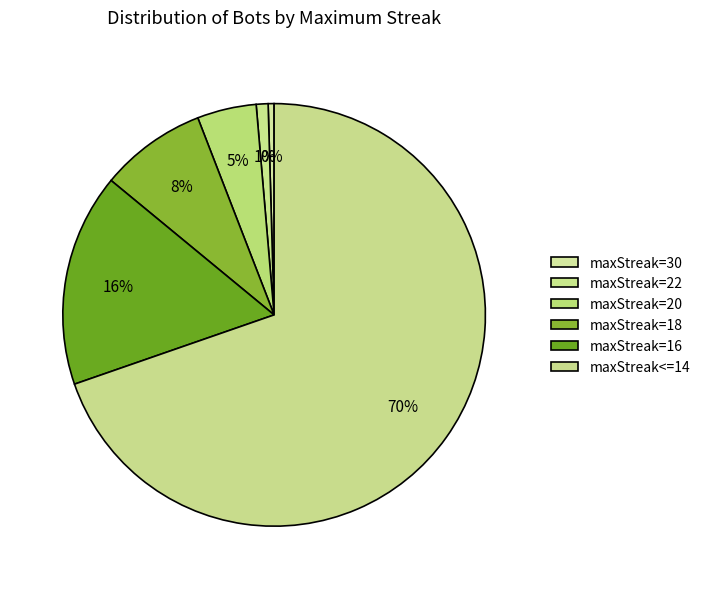

Which category has the biggest portion of the pie?

maxStreak<=14